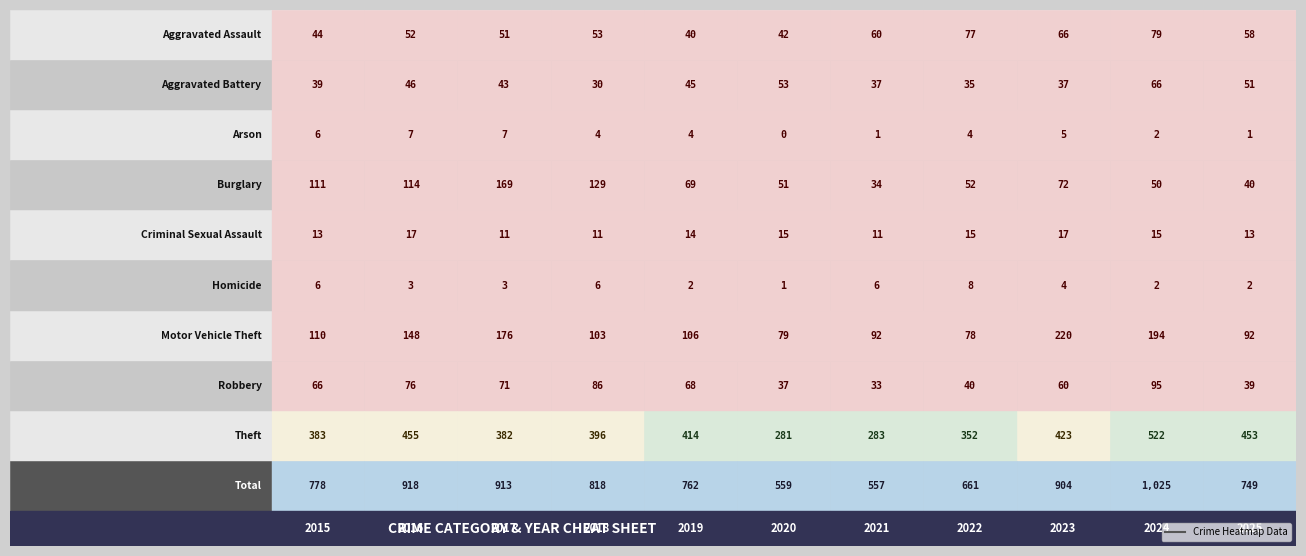

List the labels in order of Homicide value, largest first.

2022, 2015, 2018, 2021, 2023, 2016, 2017, 2019, 2024, 2025, 2020